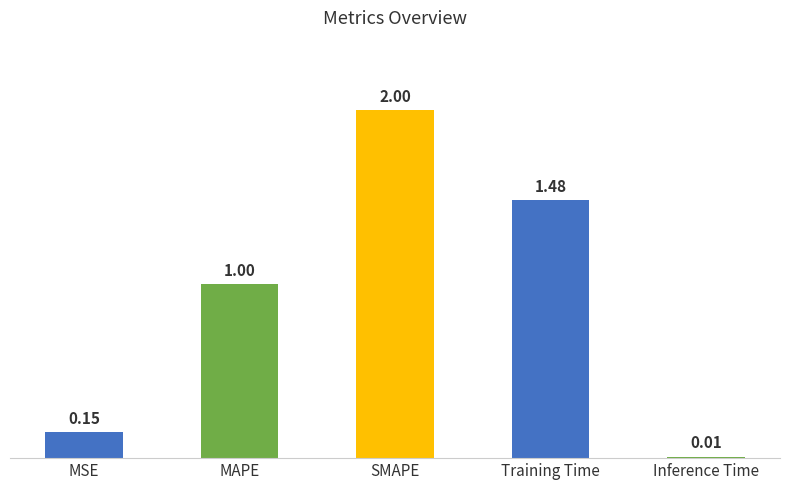

What is the sum of all values?

4.6